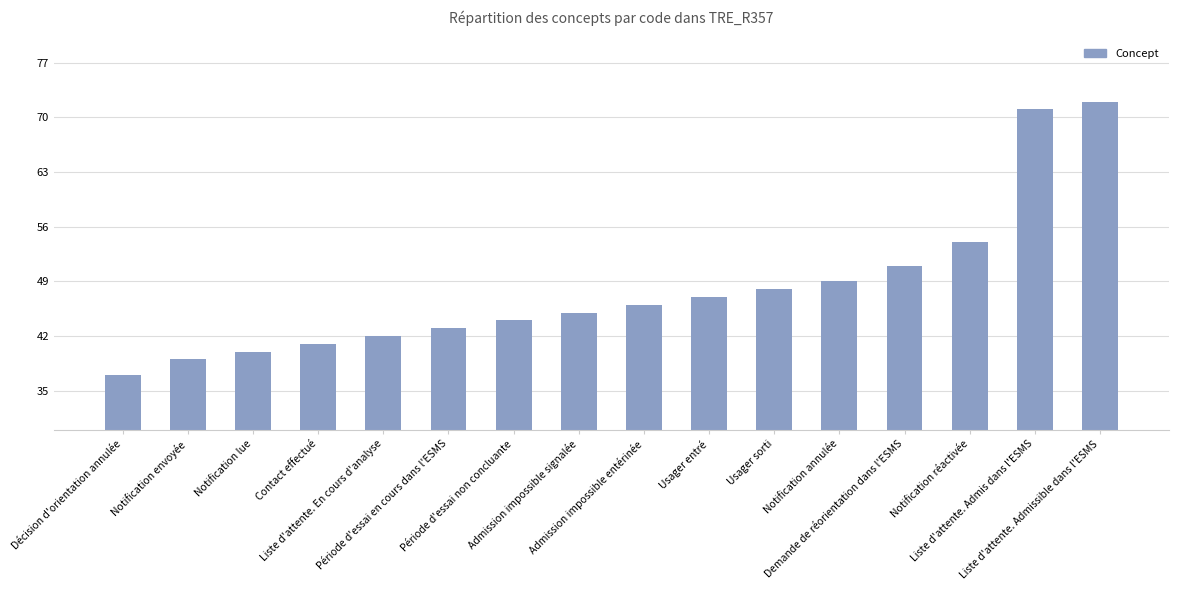

What is the average value?

48